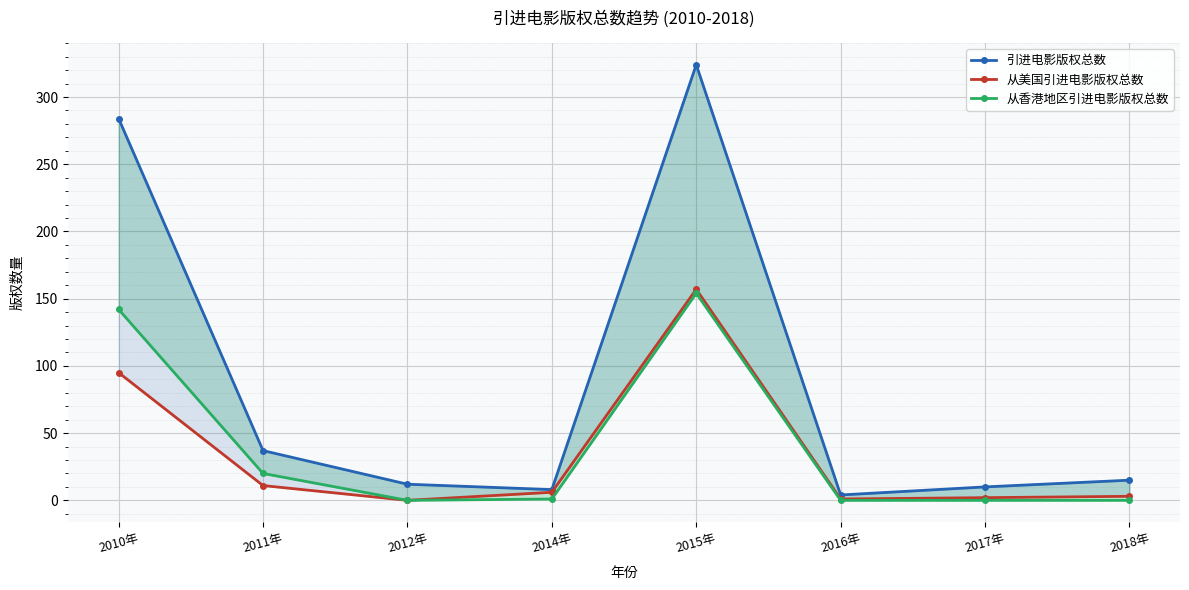

What are all the series names shown in the legend?

引进电影版权总数, 从美国引进电影版权总数, 从香港地区引进电影版权总数